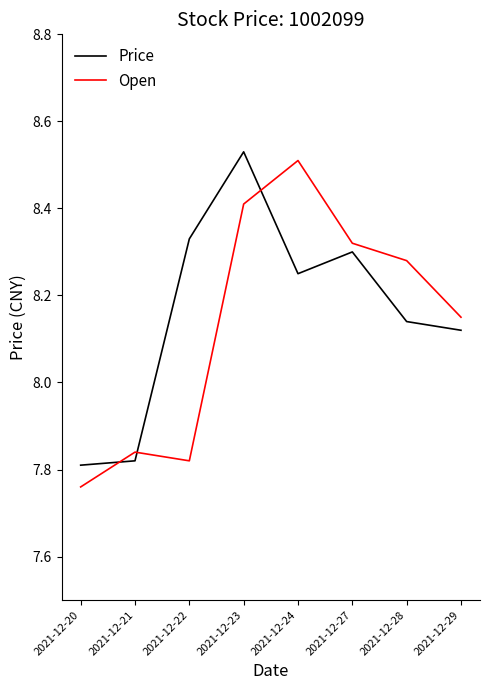

List the series in order of their overall mean, lowest first.

Open, Price